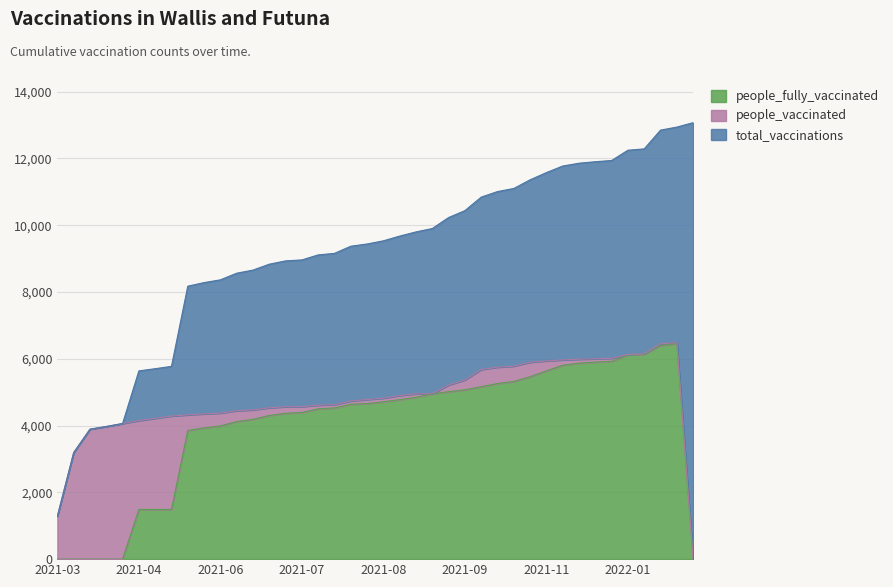

What value does the total_vaccinations series have at 2021-06-21?

8834